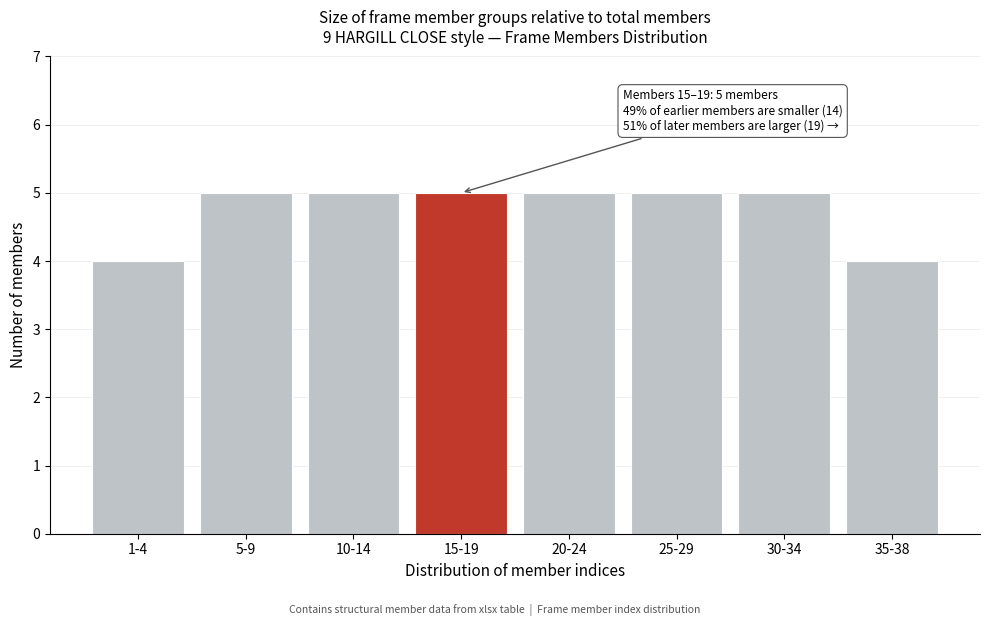

Reading left to right, transcribe all the data shown in this chart.

1-4=4	5-9=5	10-14=5	15-19=5	20-24=5	25-29=5	30-34=5	35-38=4